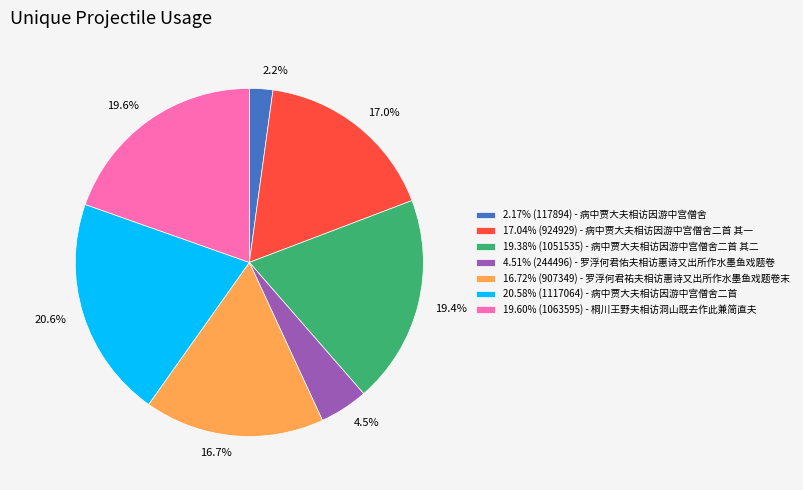

Between 19.4% and 4.5%, which is larger?

19.4%